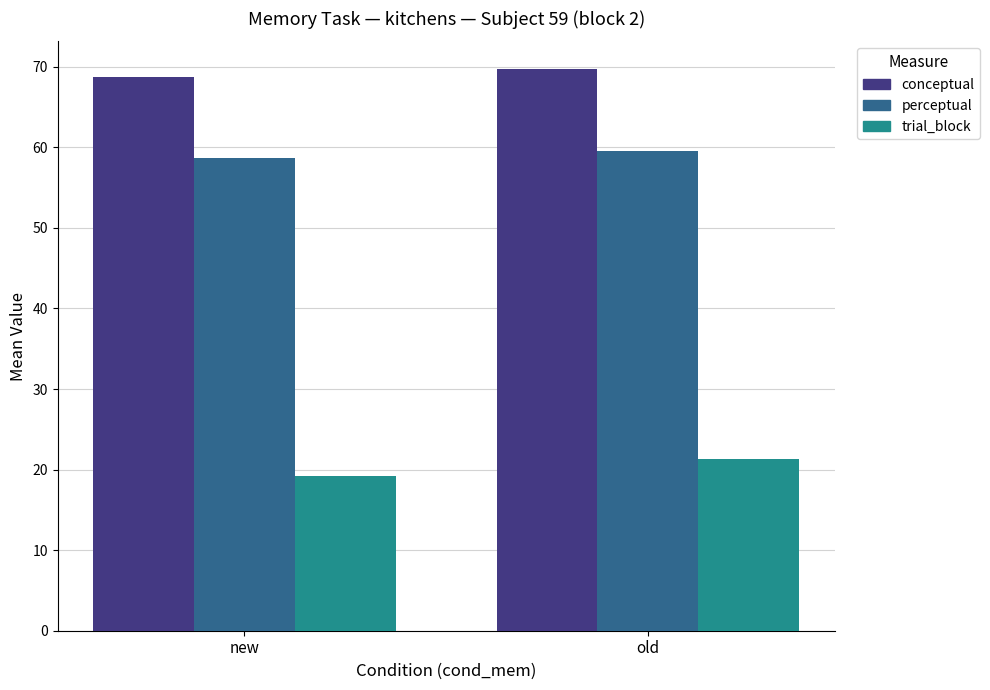

Read the trial_block value at new.

19.2